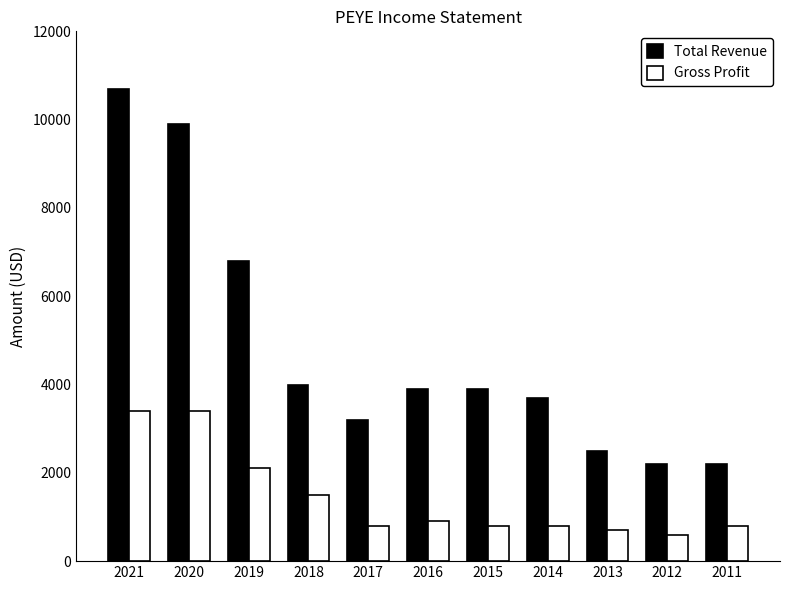

How many bars are there in each group?

2